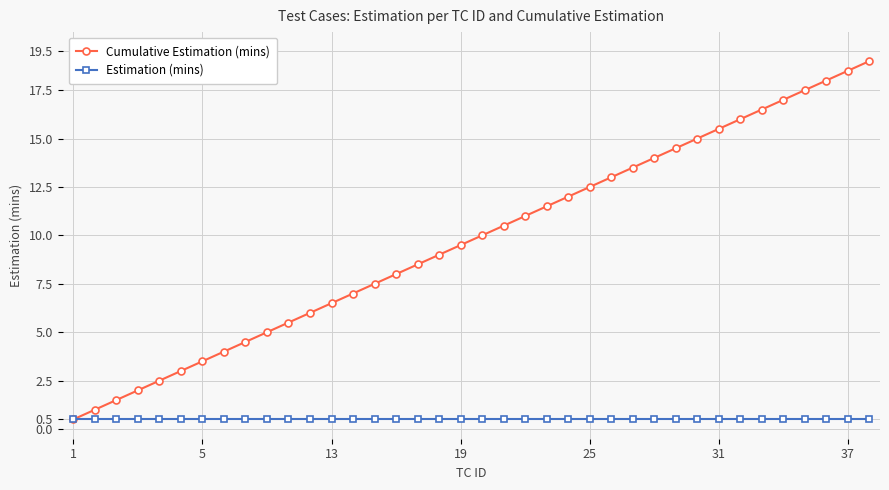

Which series has the largest total across all categories?

Cumulative Estimation (mins)